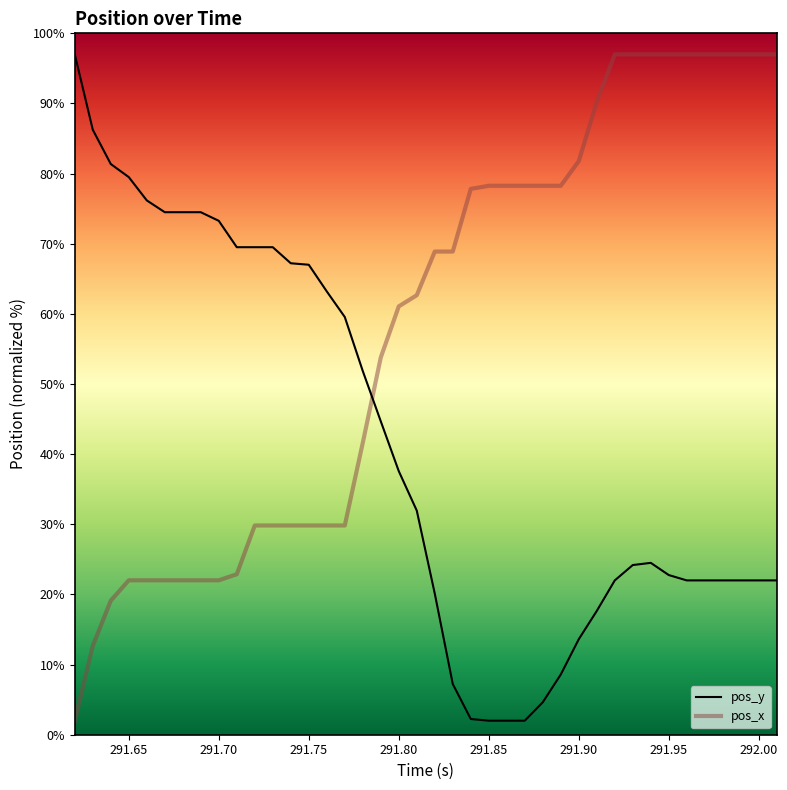

How many intersections are there between pos_x and pos_y?

1